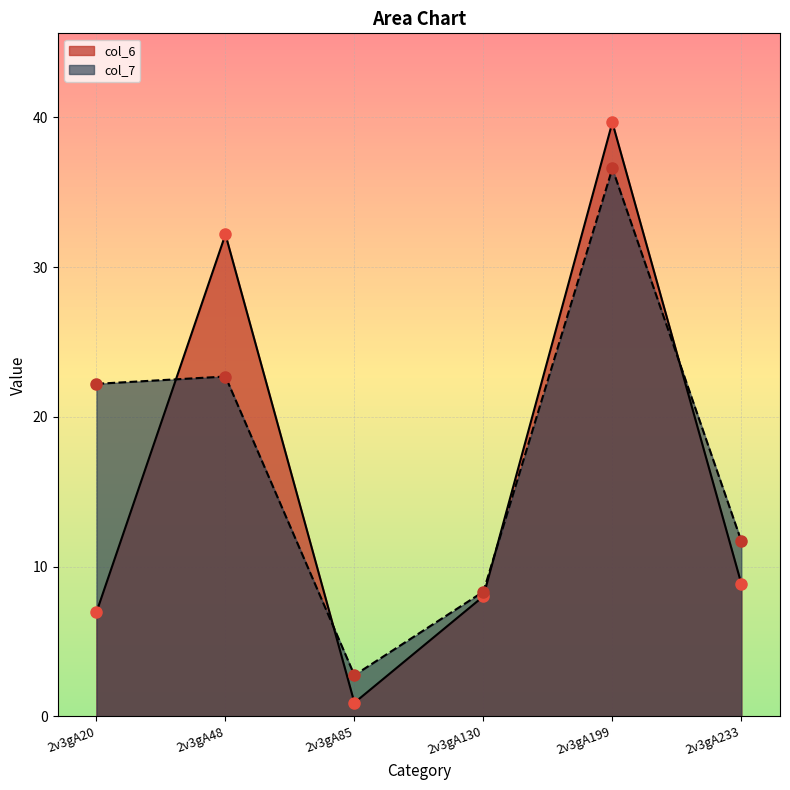

List the labels in order of col_7 value, largest first.

2v3gA199, 2v3gA48, 2v3gA20, 2v3gA233, 2v3gA130, 2v3gA85